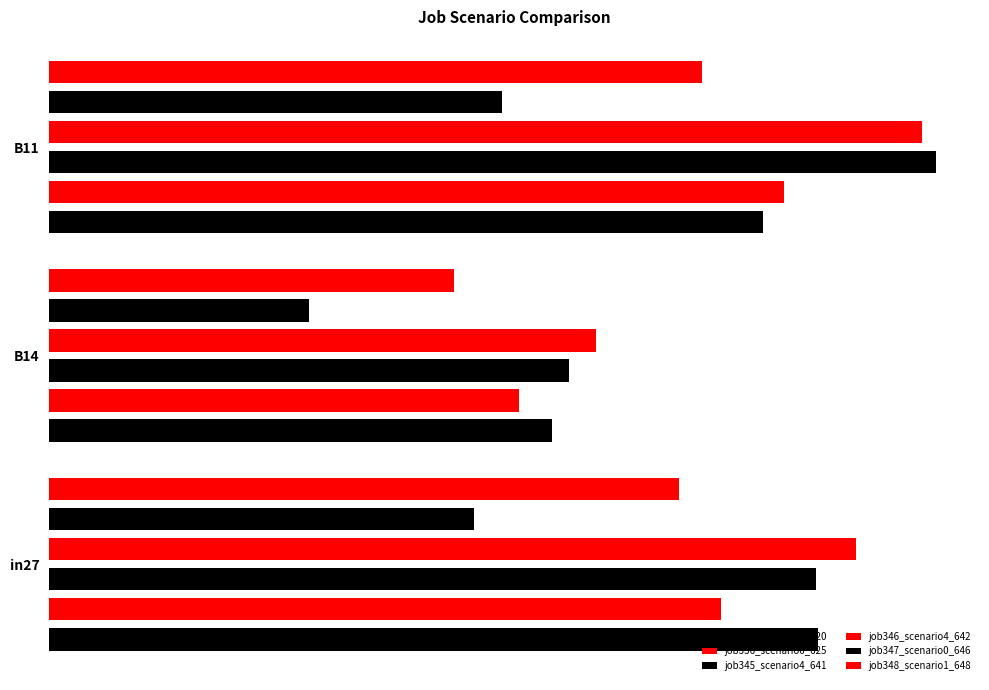

What is the value of the job345_scenario4_641 bar at the 3rd from the left?

0.6